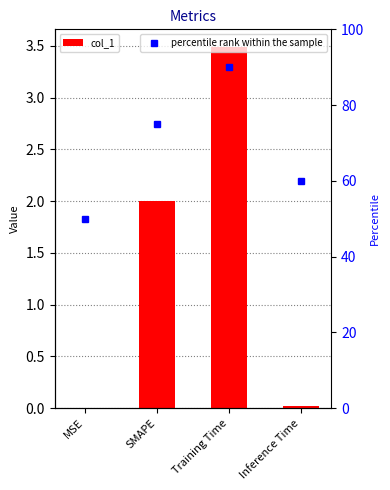

Reading left to right, list all the values displayed in this chart.

col_1: MSE=0.0	SMAPE=2.0	Training Time=3.5	Inference Time=0.0
percentile rank within the sample: MSE=50.0	SMAPE=75.0	Training Time=90.0	Inference Time=60.0